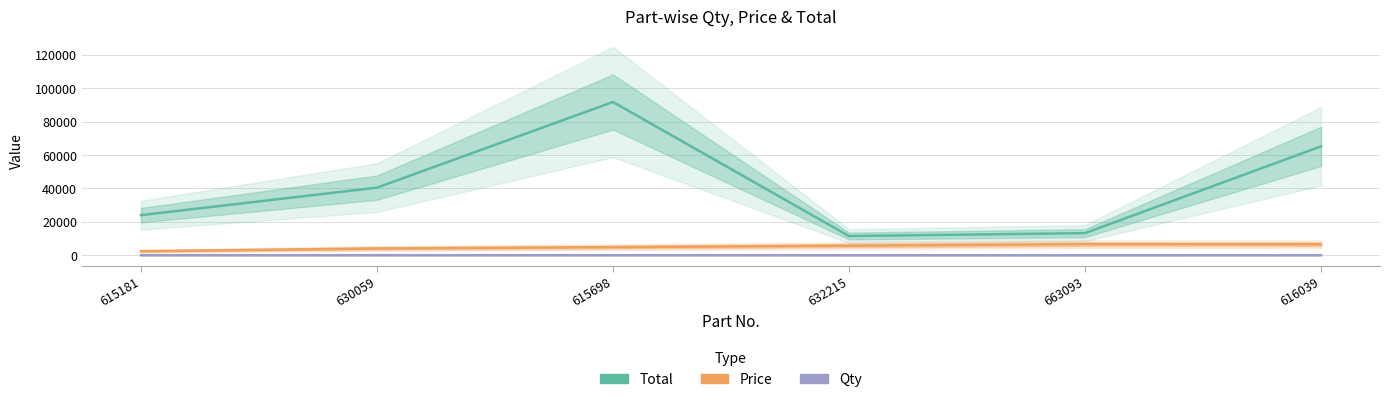

True or false: Price and Qty intersect in this chart.

False